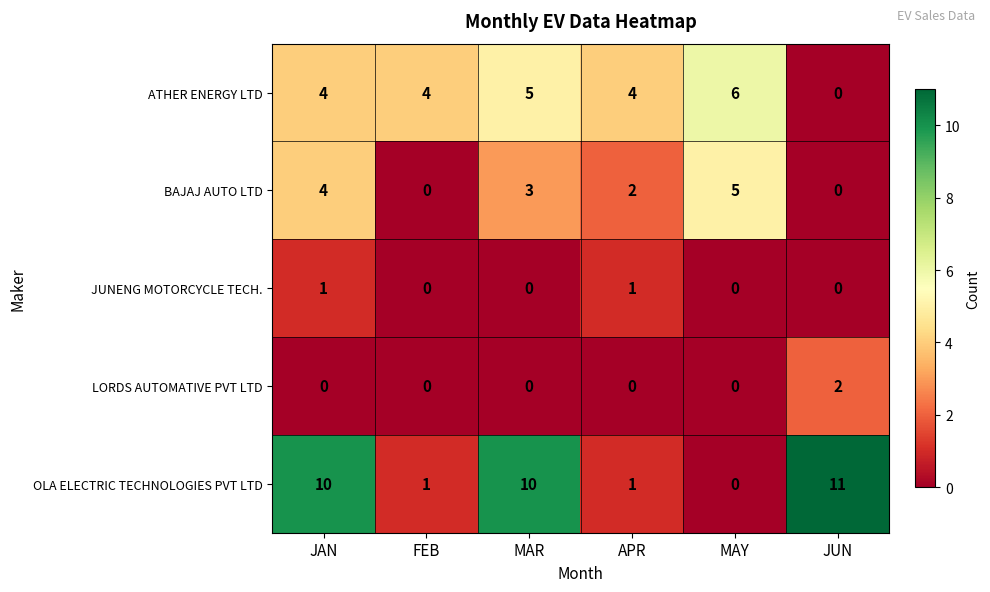

What is the sum of the ATHER ENERGY LTD values at JUN and MAY?

6